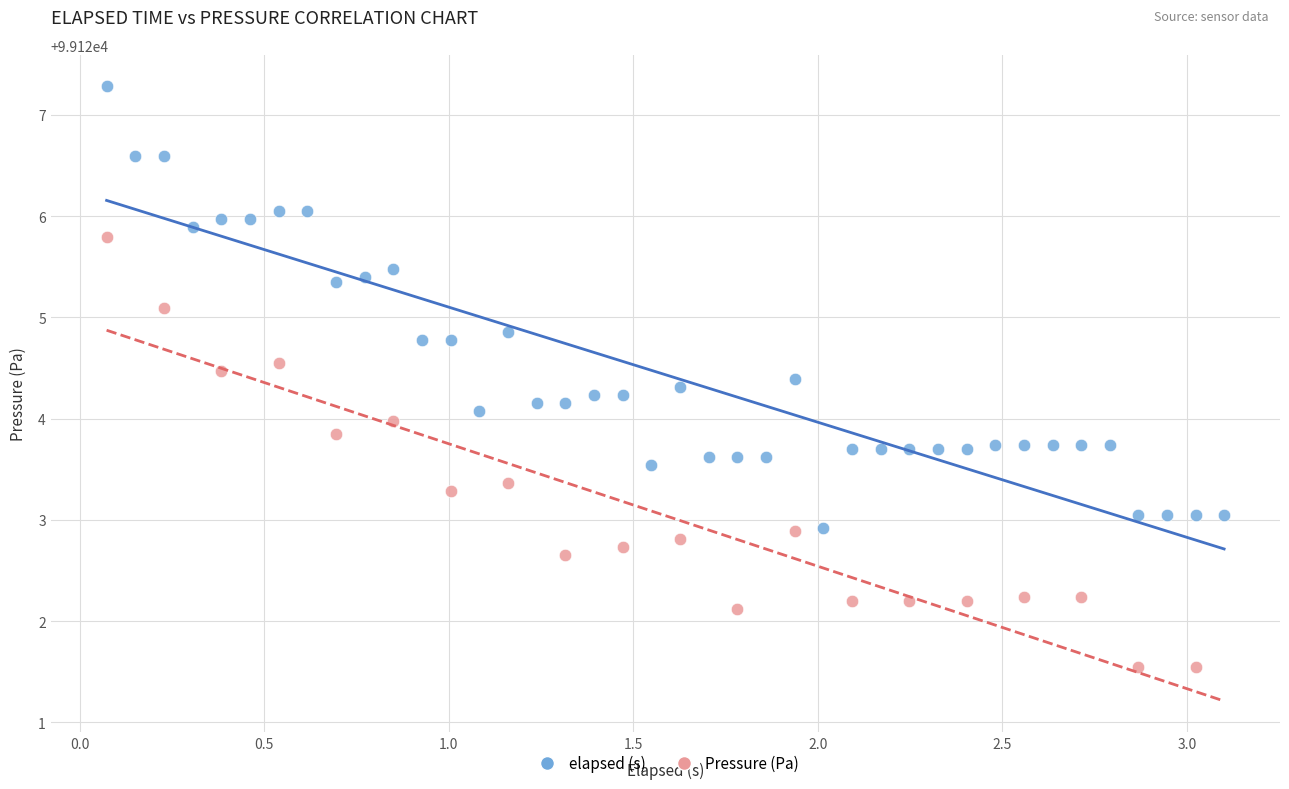

Which series has the largest Y range (max minus min)?

elapsed (s)